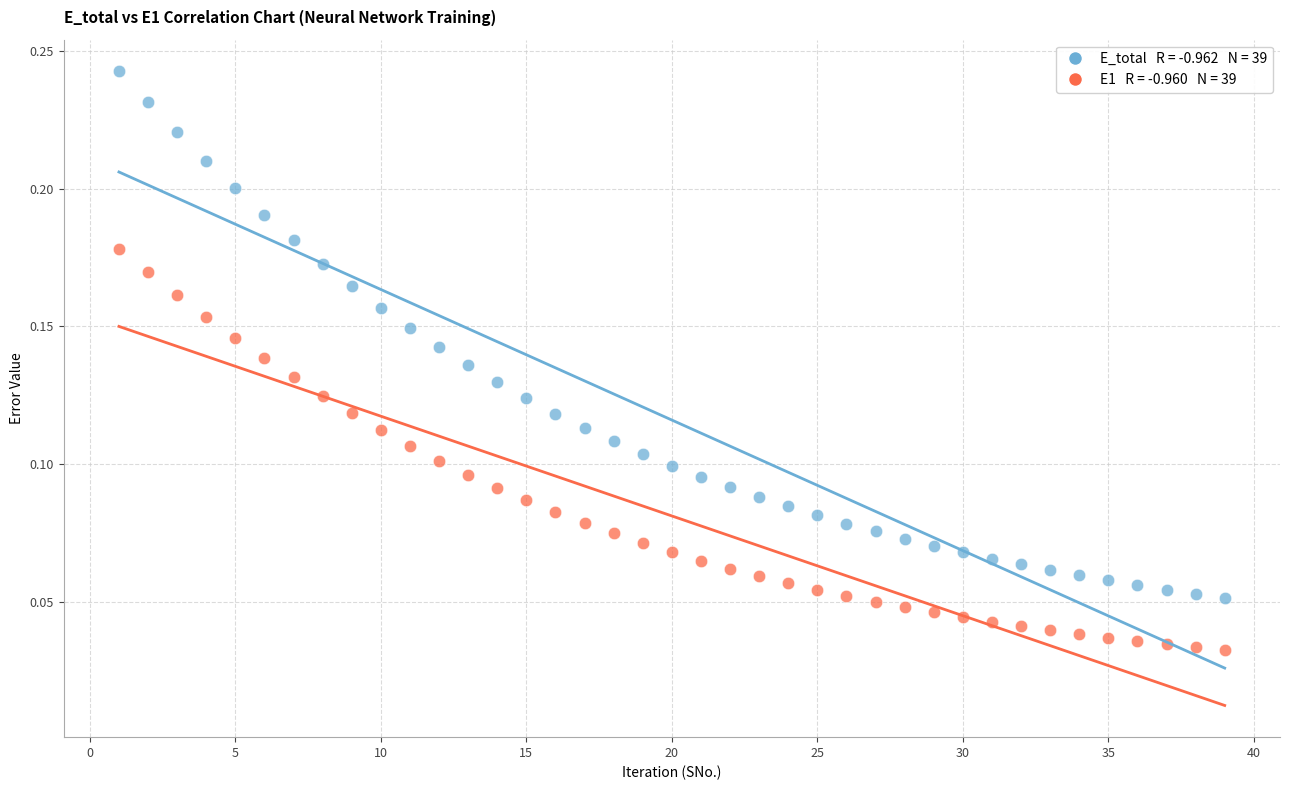

Across all data points, what is the range of X values (max minus min)?

38.0